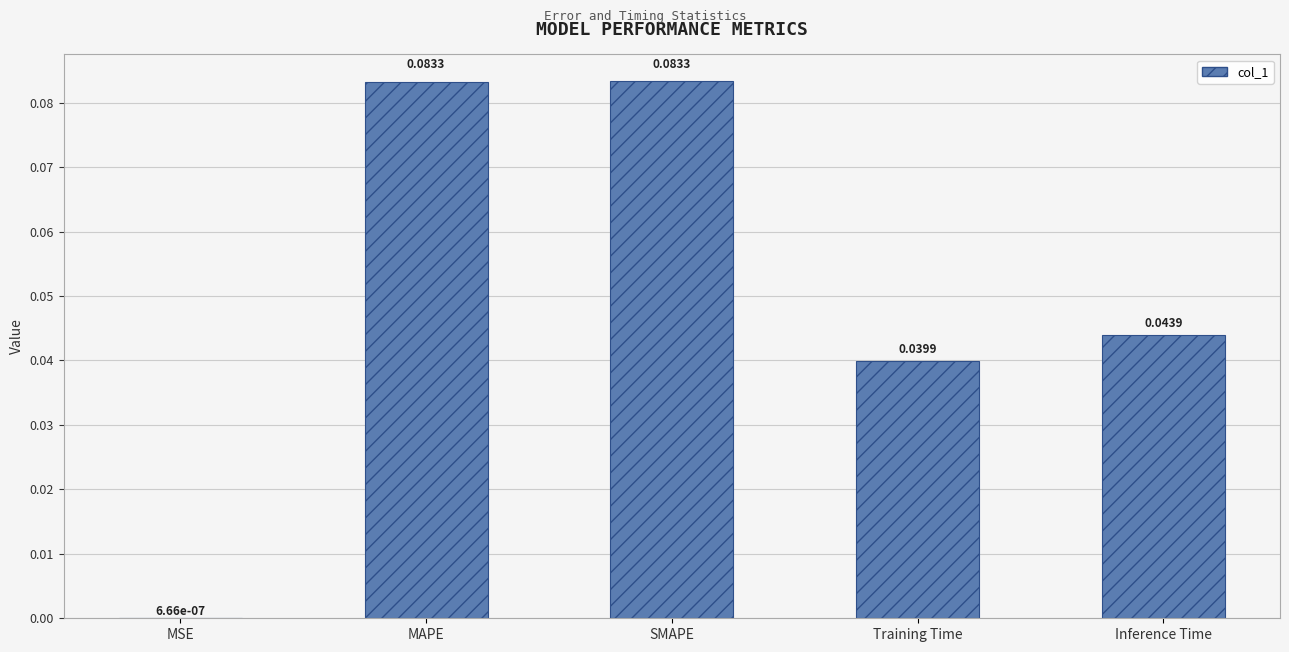

How many distinct data groups are displayed?

1